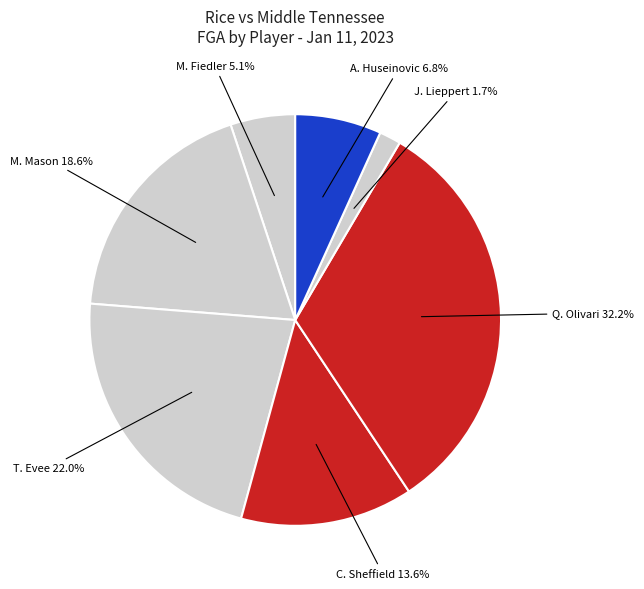

Is there a majority slice in this chart?

No